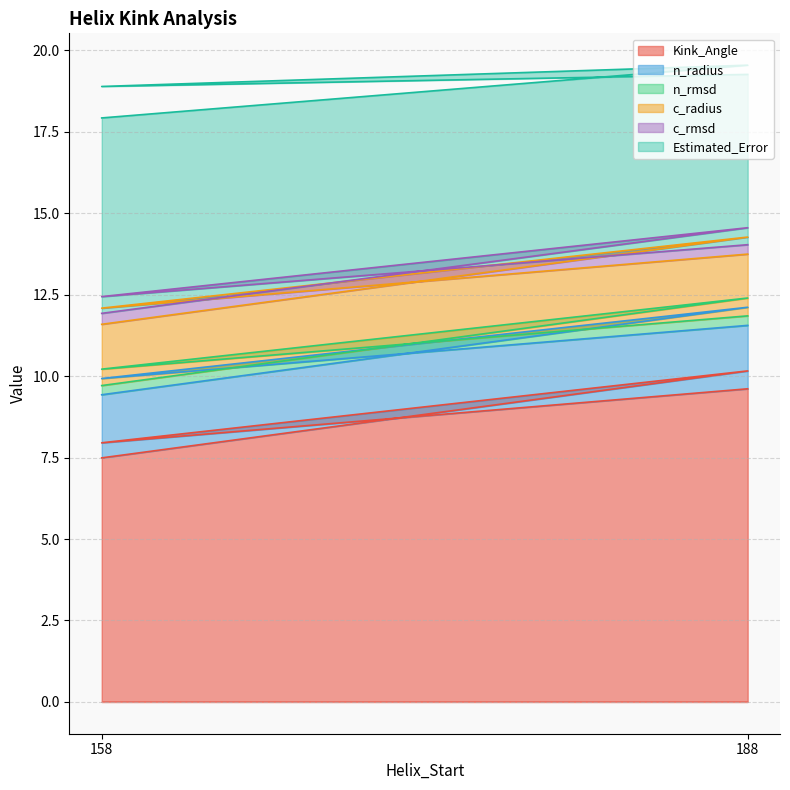

What is the maximum value shown in the chart?

10.2